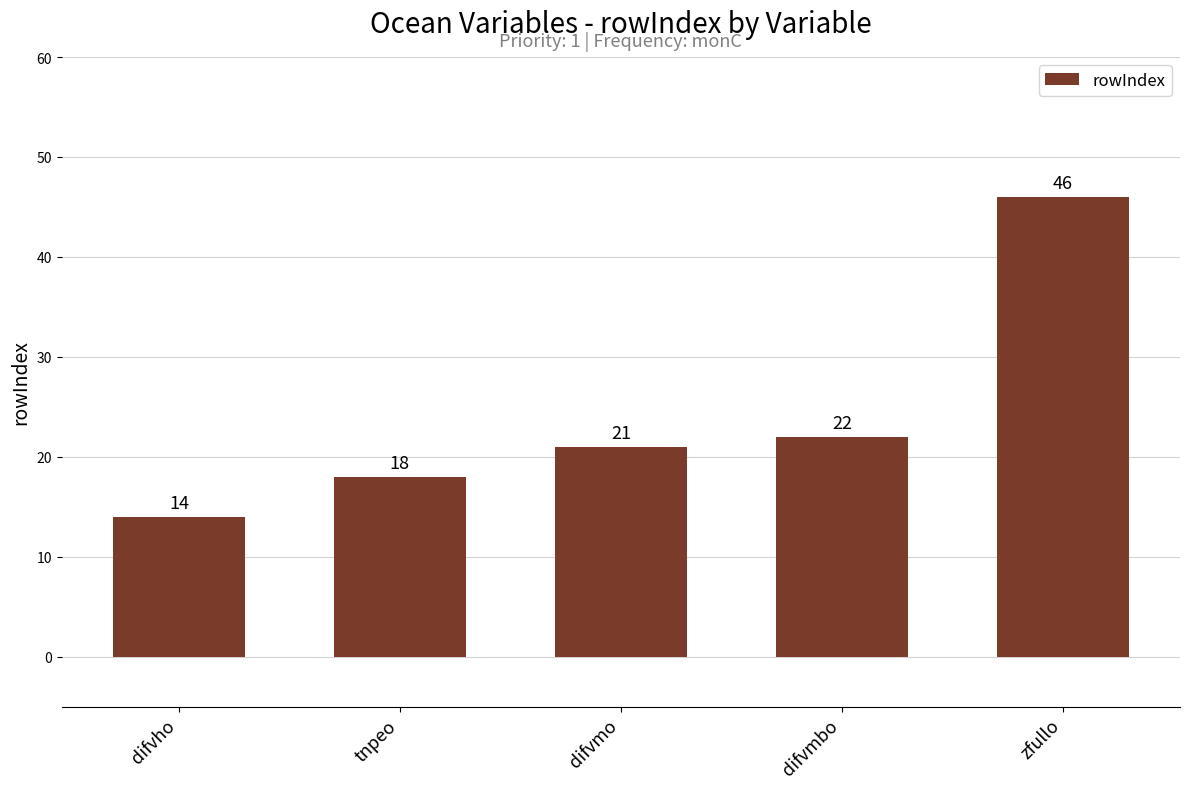

The value at zfullo is 23. True or false?

False